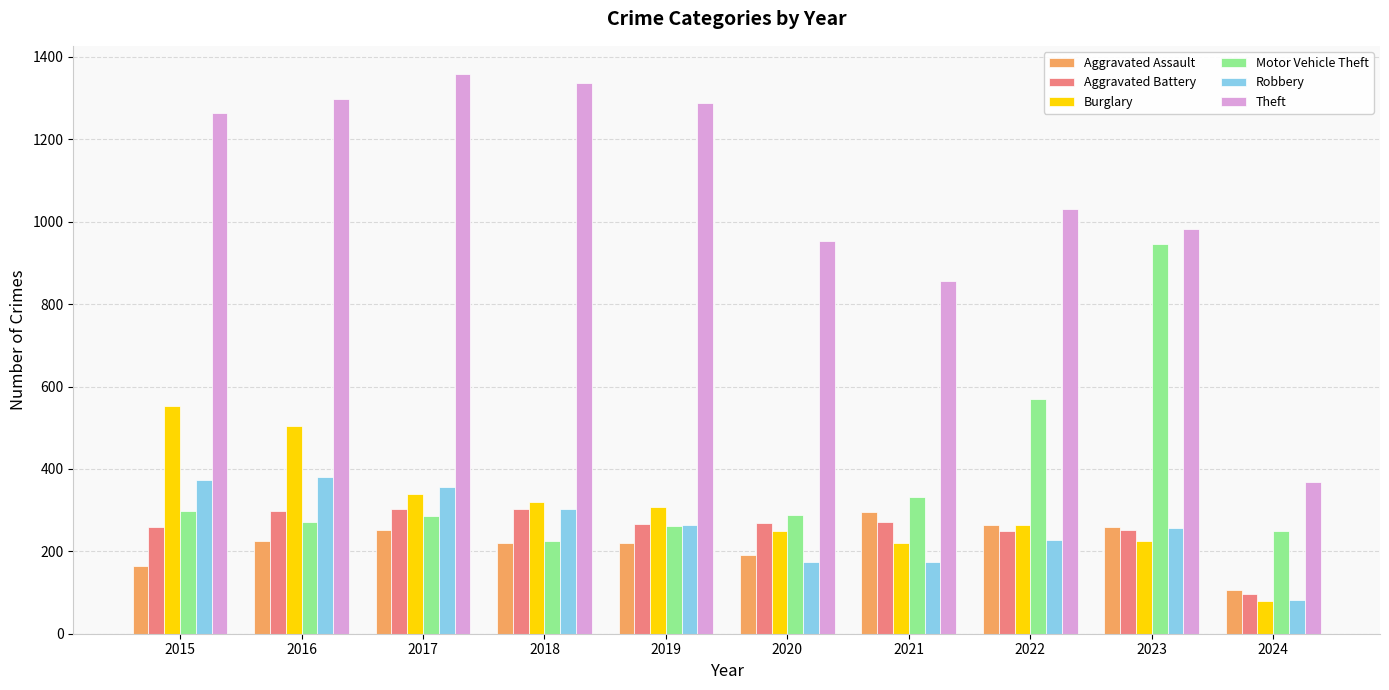

At which category does the chart reach its minimum across all series?

2024